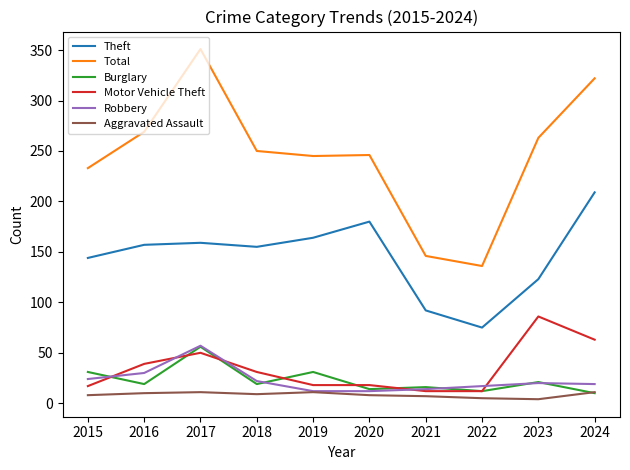

At which label is Theft closest to 142?

2015